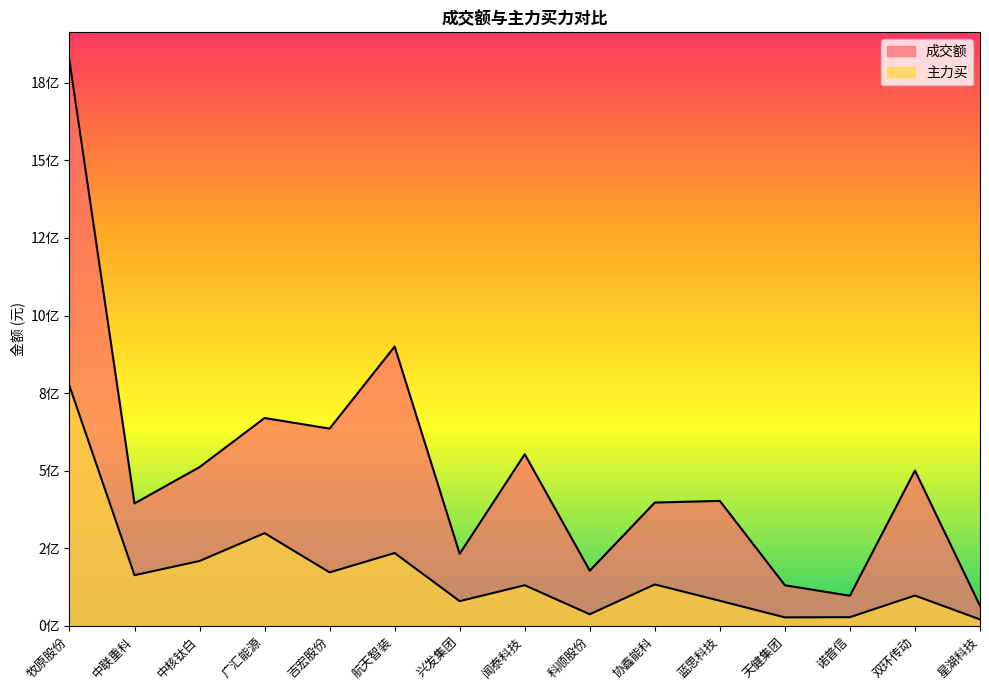

Reading right to left, what are all the values shown in this chart?

成交额: 64244782	500346260	96650184	130468656	402419769	397050214	177399423	552894747	231861934	900041369	635548586	669603834	511382092	394209815	1821885518
主力买: 20321990	97317045	27588546	26870881	80412767	133075543	36904247	130529062	79192017	234370489	171953060	298473666	208666756	162916473	773481860